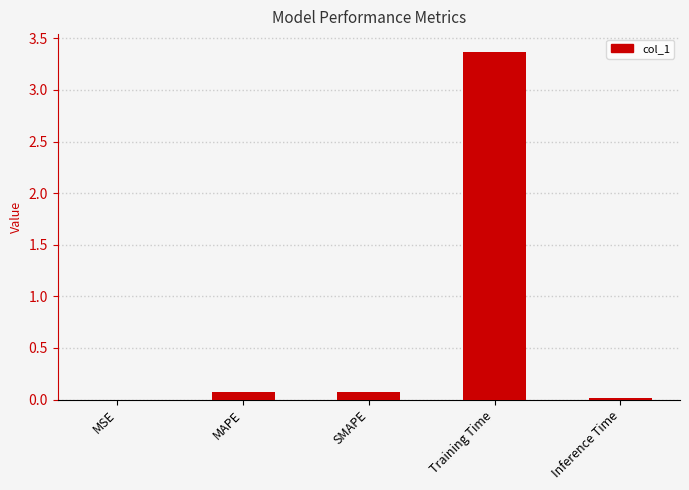

Is it true that the value at Training Time is 3.4?

True